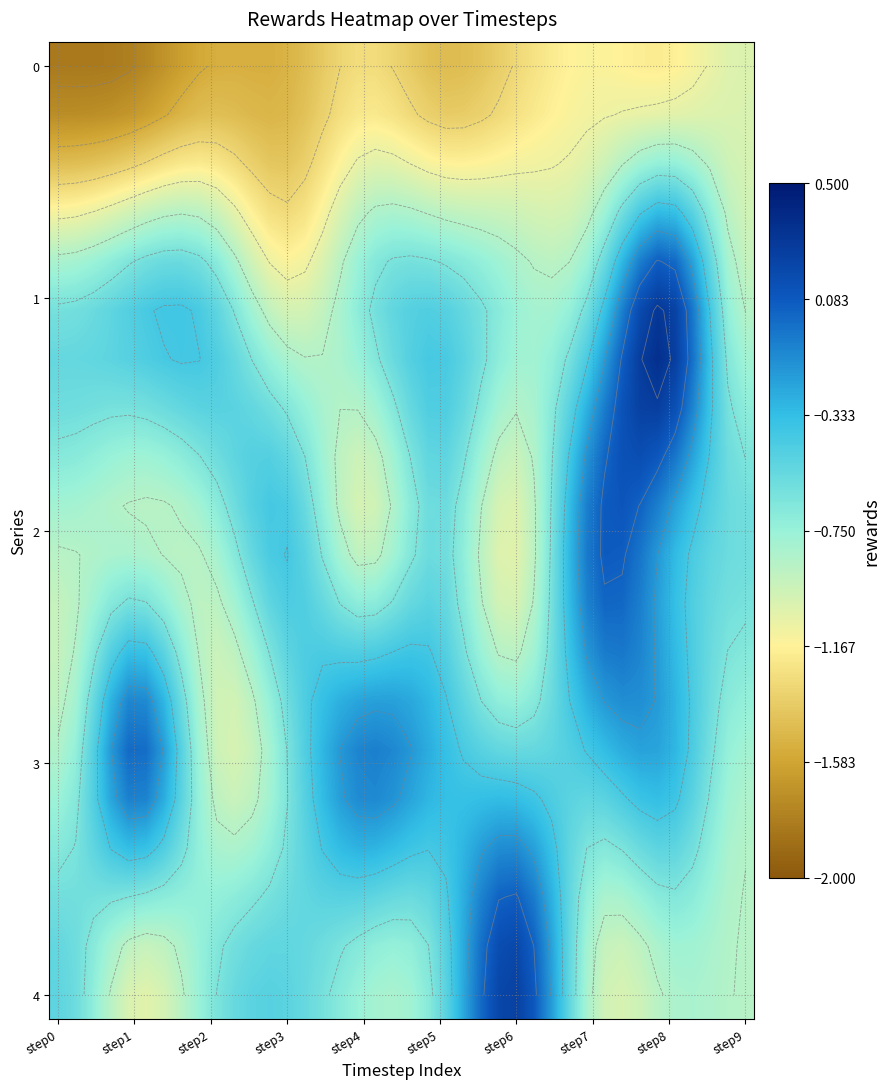

What is the maximum value shown in the chart?

0.3